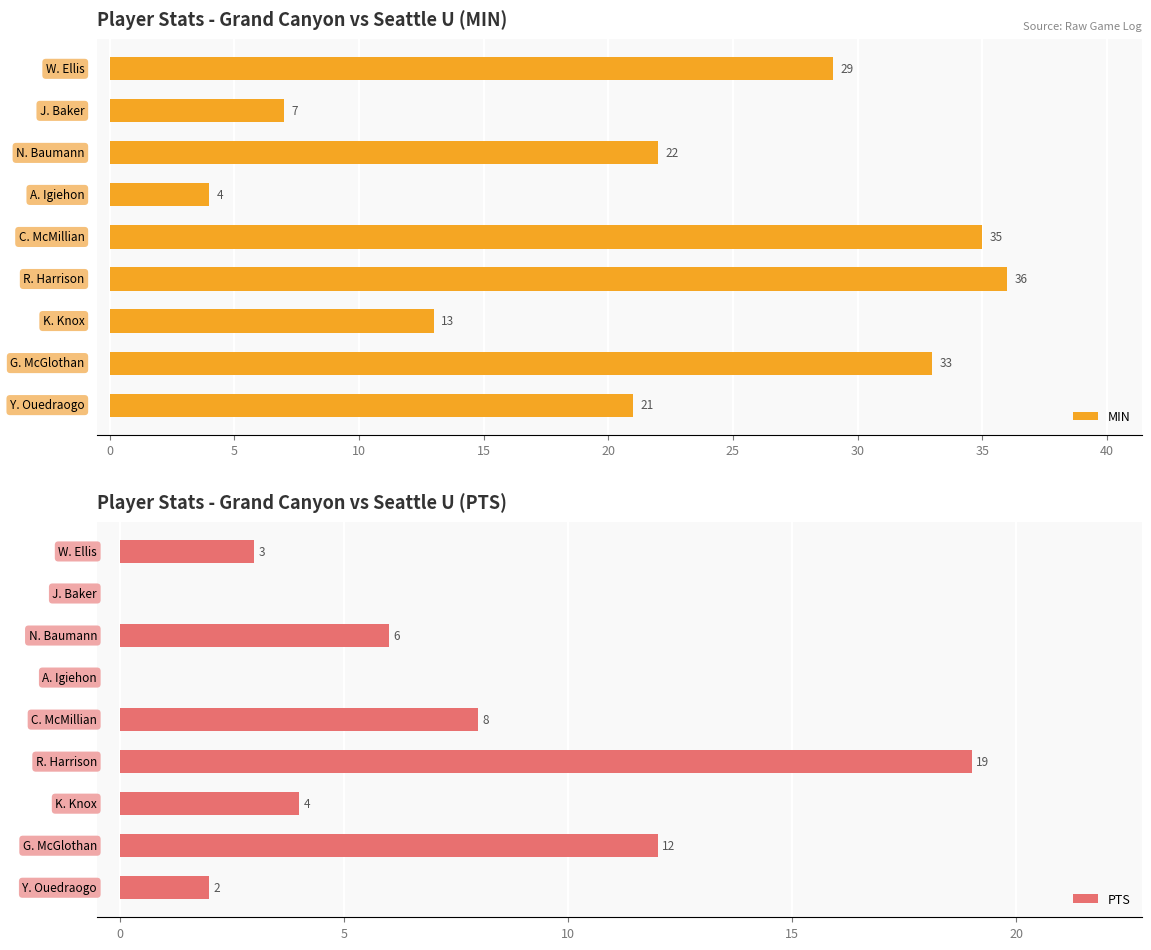

What is the average value of the MIN series?

22